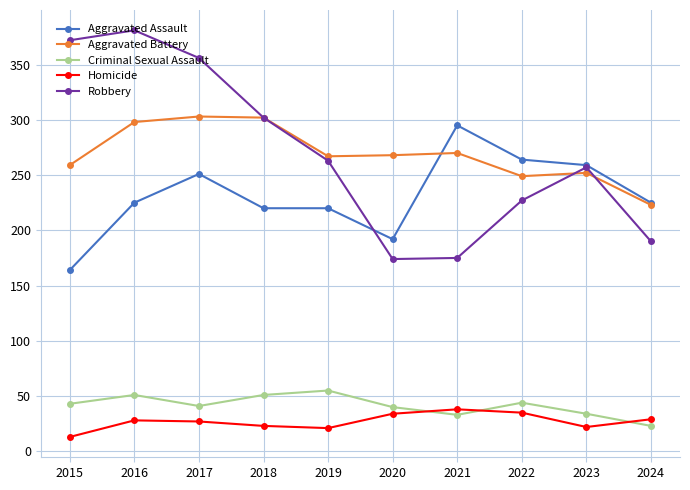

What is the value of the Aggravated Assault point at the 10th from the left?

225